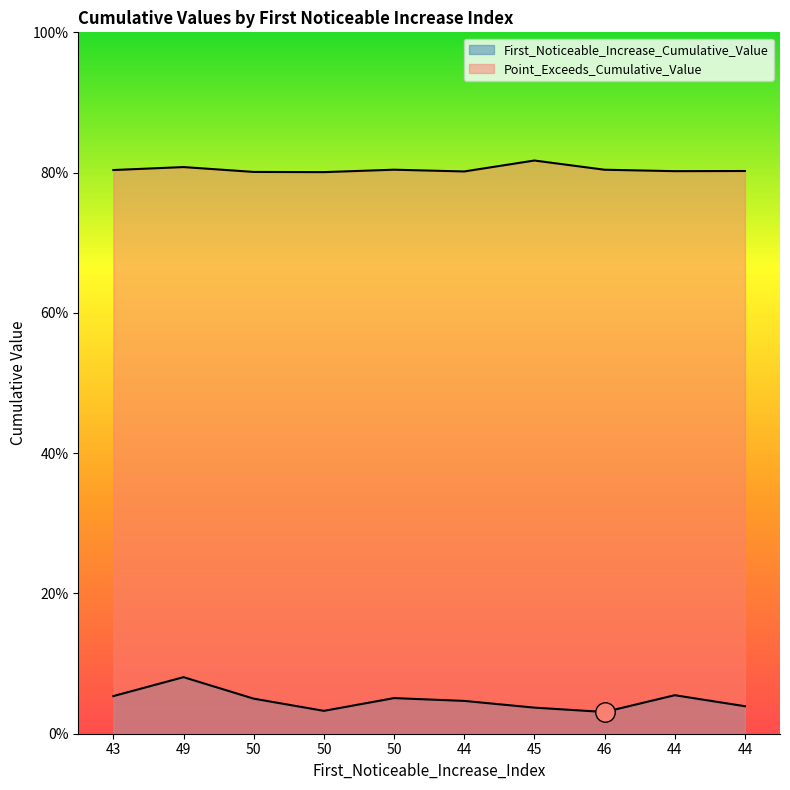

What is the average value of the Point_Exceeds_Cumulative_Value series?

0.8